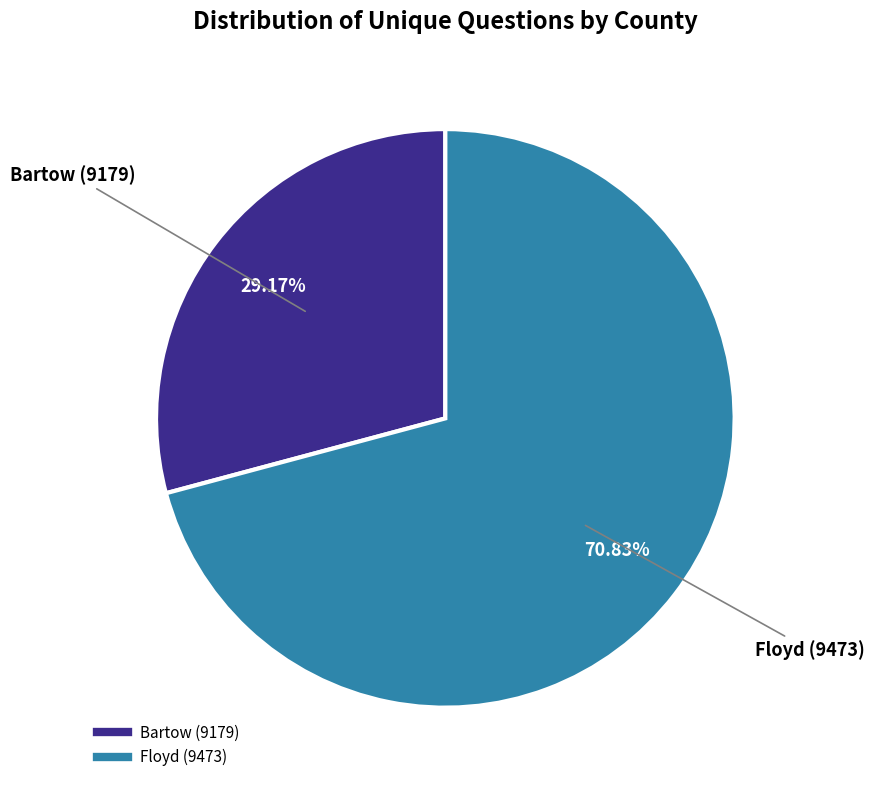

Is it true that Bartow (9179) is 29% of the pie?

True